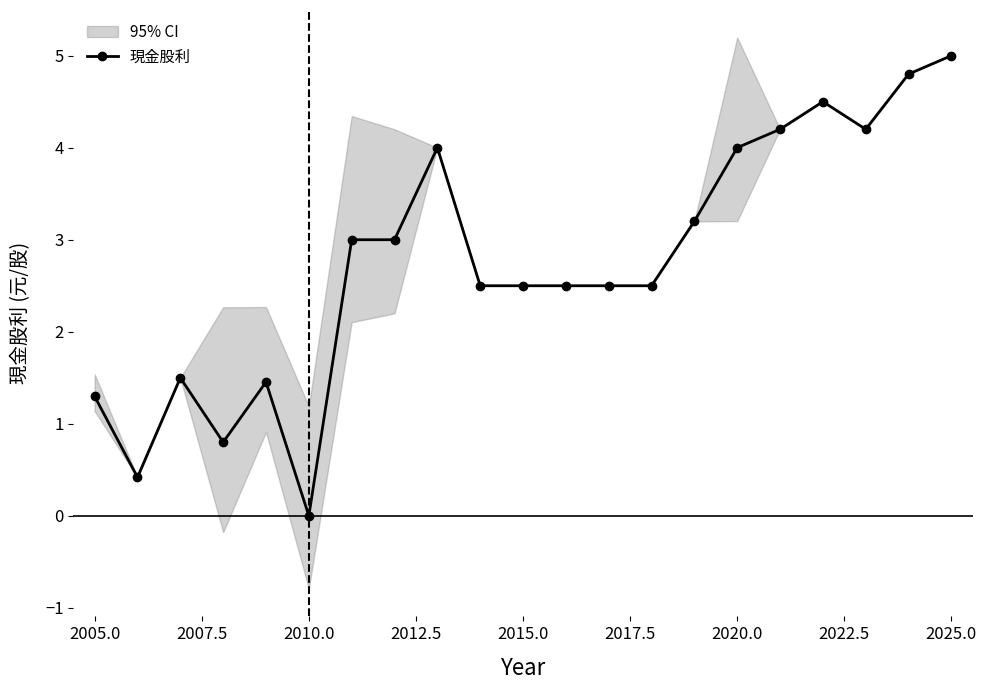

True or false: 現金股利 has more than 0 interior local peaks.

True